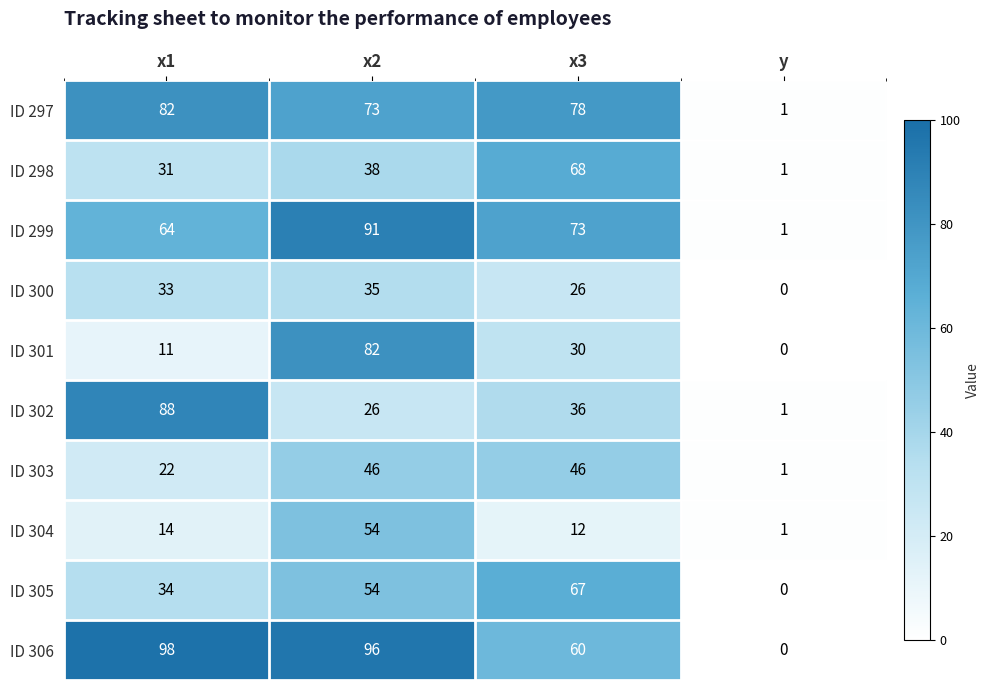

What is the difference between the second highest and minimum values in the ID 300 series?

33